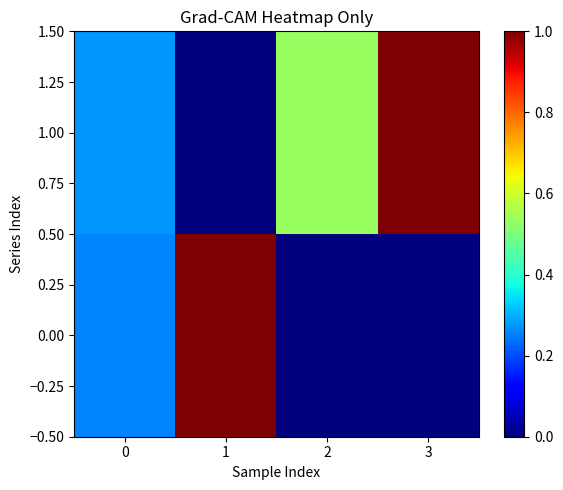

Reading left to right, extract all data points from this chart.

0.00: 0=0.3	1=1.0	2=0.0	3=0.0
1.00: 0=0.3	1=0.0	2=0.5	3=1.0